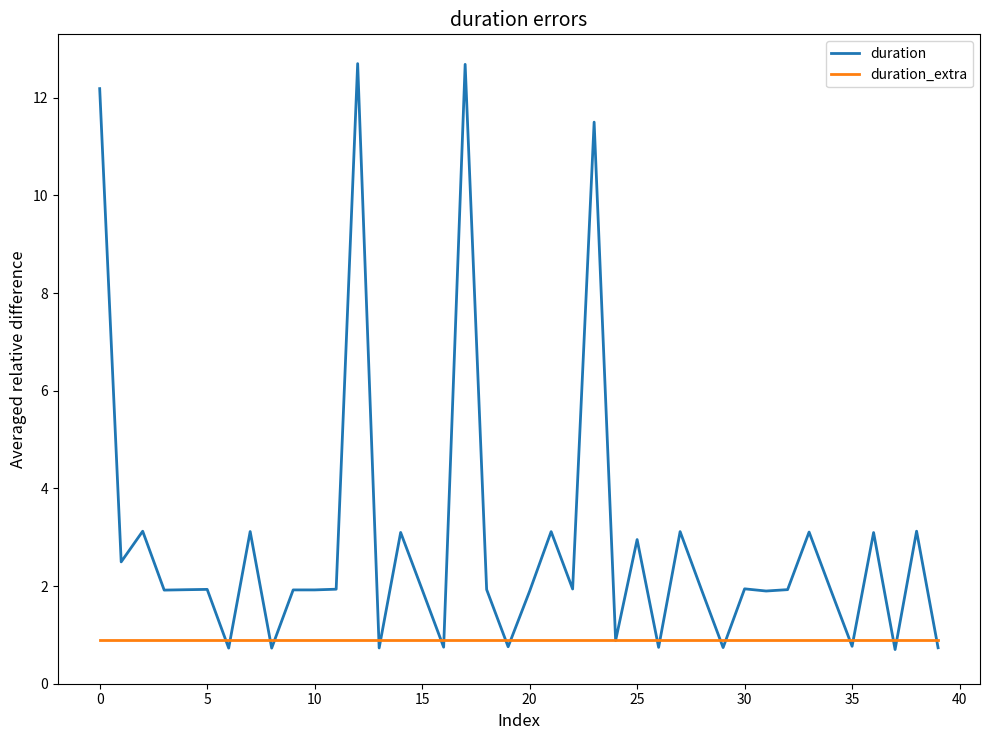

At how many categories does at least one series exceed 7?

4